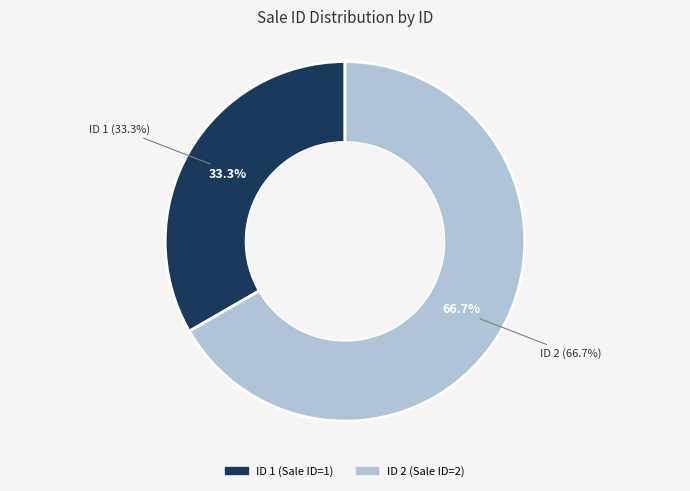

How much of the chart is everything except 2?

33.3%